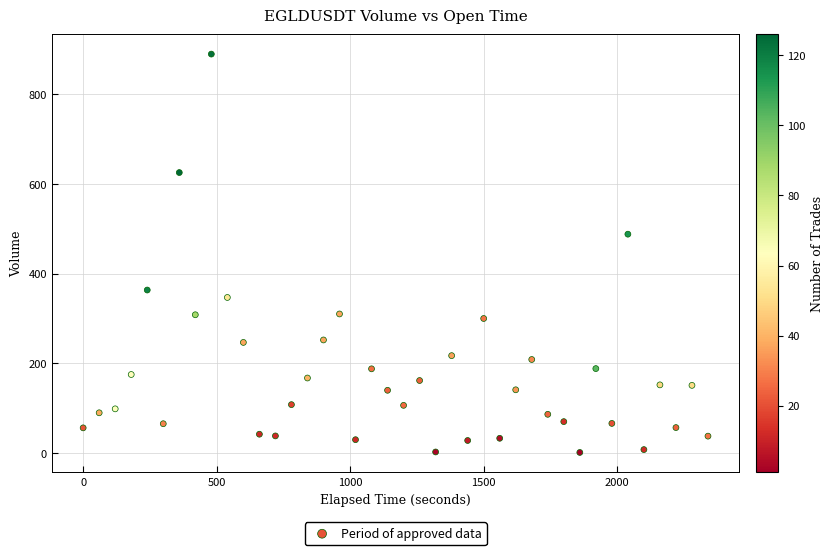

What Y value in the scatter plot is closest to 445?

488.0